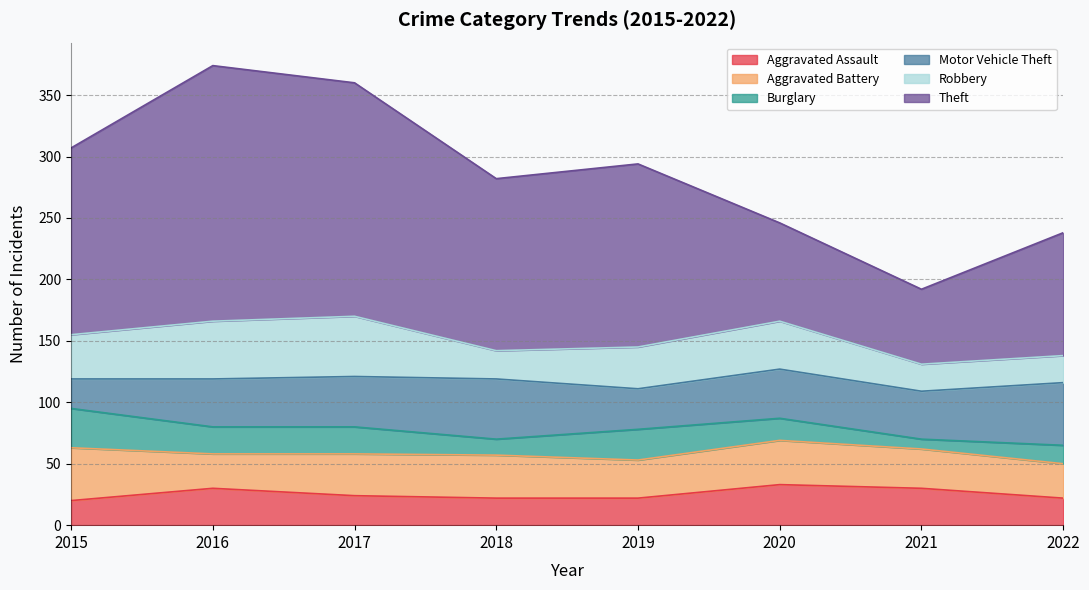

At which label is Motor Vehicle Theft closest to 37?

2016